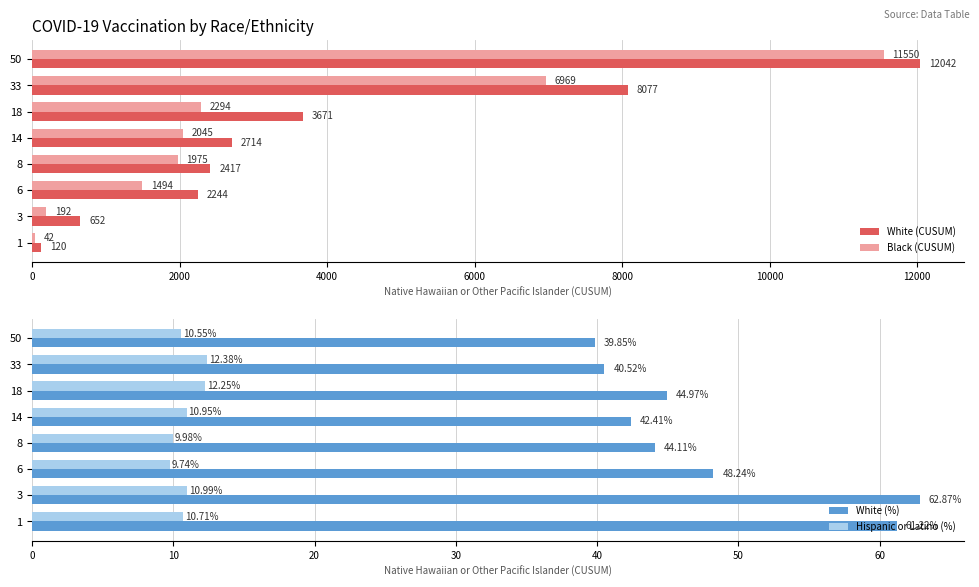

What is the difference between the maximum and minimum values in the Black (CUSUM) series?

11508